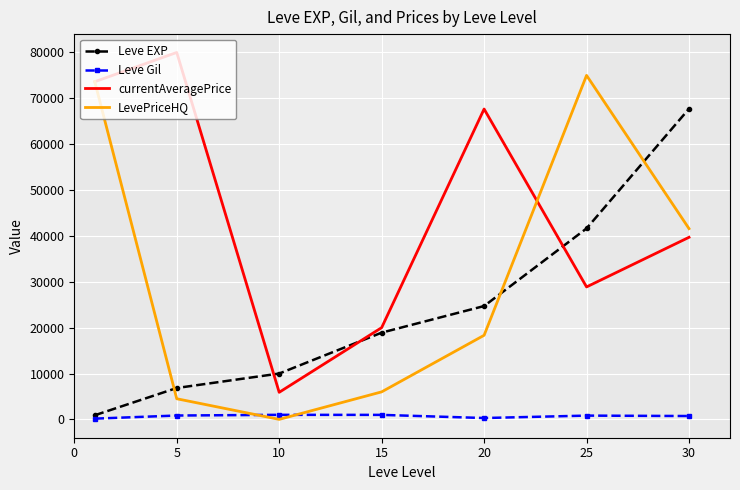

What is the greatest value displayed?

80000